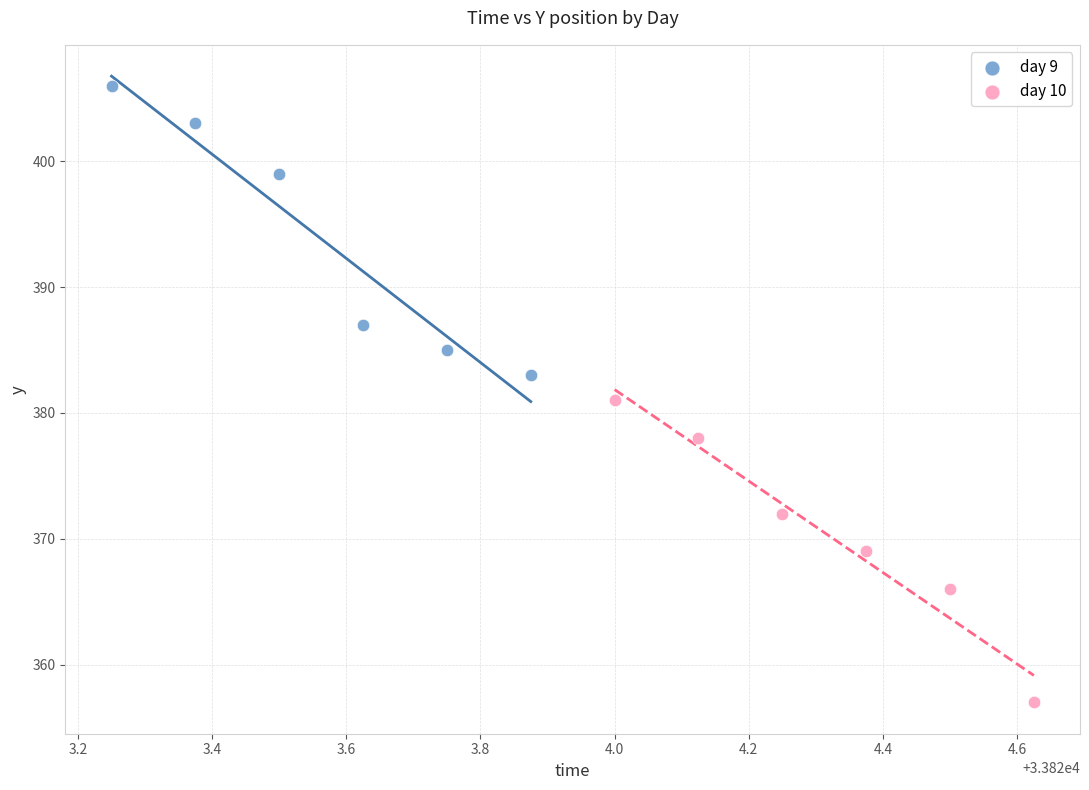

Which series reaches the minimum Y coordinate?

day 10